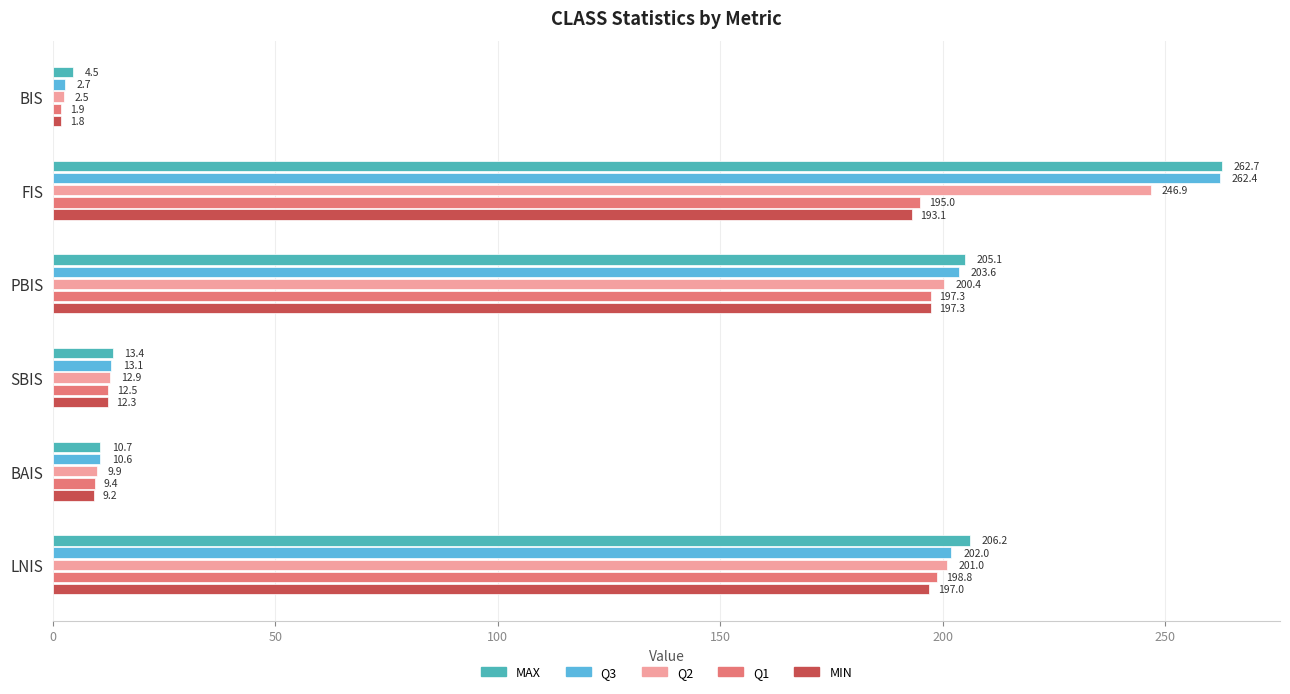

Which series changed the most between BIS and PBIS?

Q3